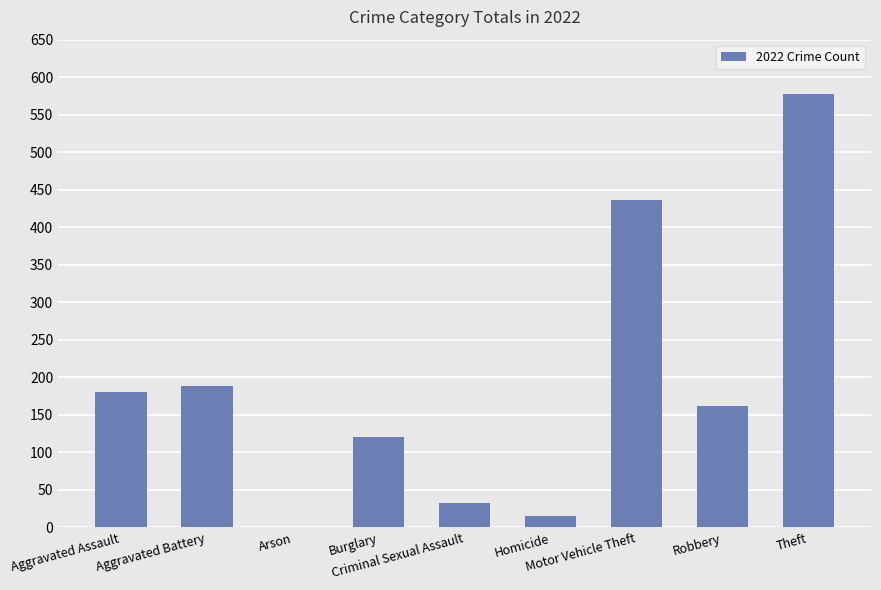

Read the value at Burglary, to the nearest 10.

120